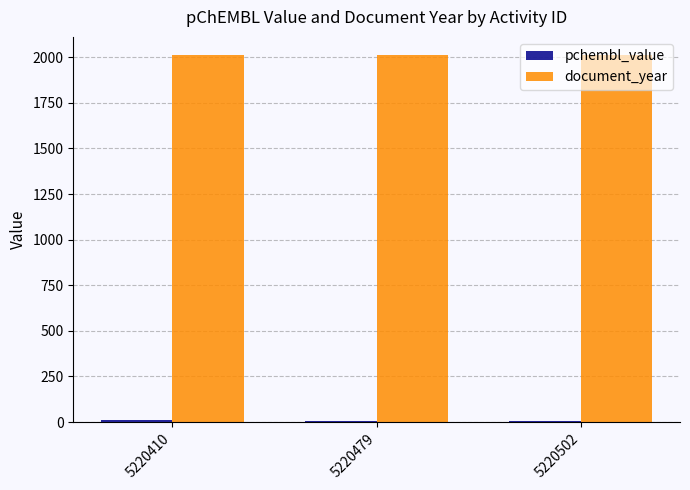

What is the minimum value for document_year?

2011.0